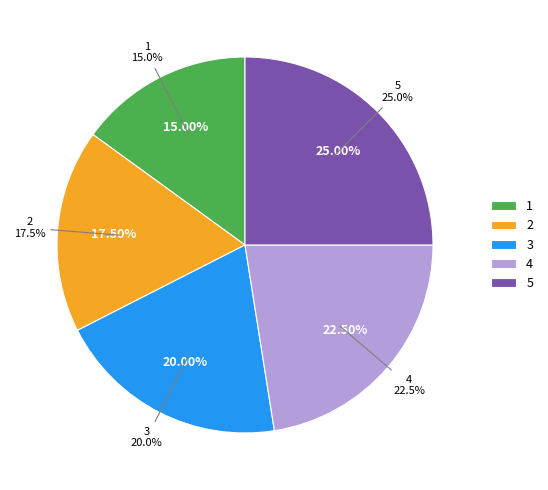

True or false: 2 accounts for 30% of the total.

False